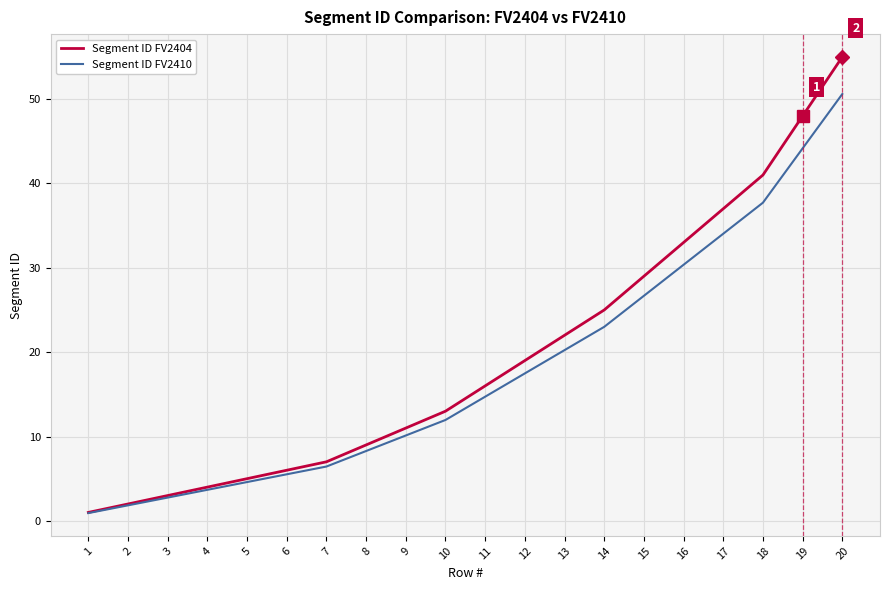

Which series has the widest spread of values?

Segment ID FV2404